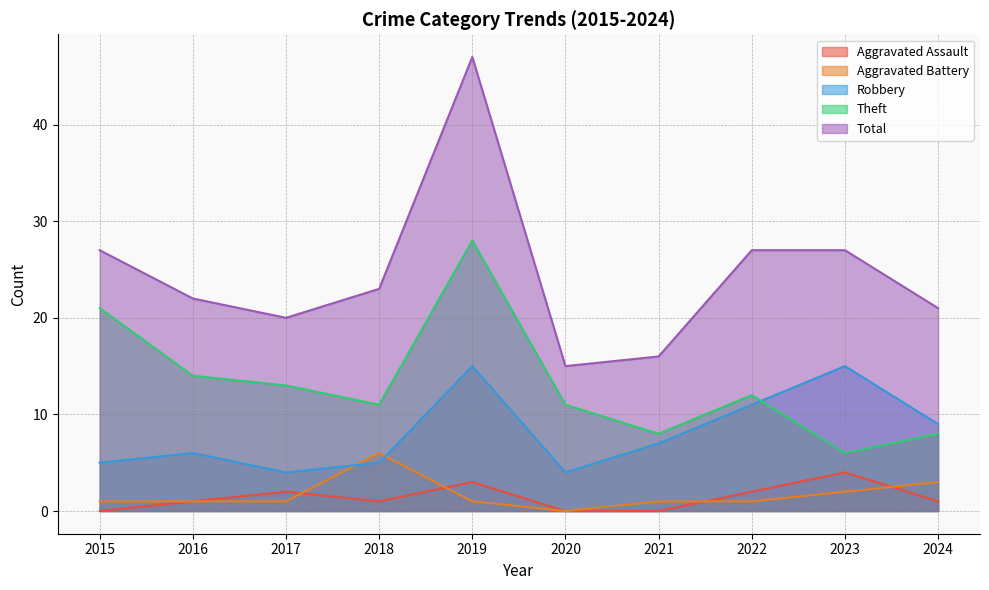

Reading left to right, transcribe all the data shown in this chart.

Aggravated Assault: 0	1	2	1	3	0	0	2	4	1
Aggravated Battery: 1	1	1	6	1	0	1	1	2	3
Robbery: 5	6	4	5	15	4	7	11	15	9
Theft: 21	14	13	11	28	11	8	12	6	8
Total: 27	22	20	23	47	15	16	27	27	21